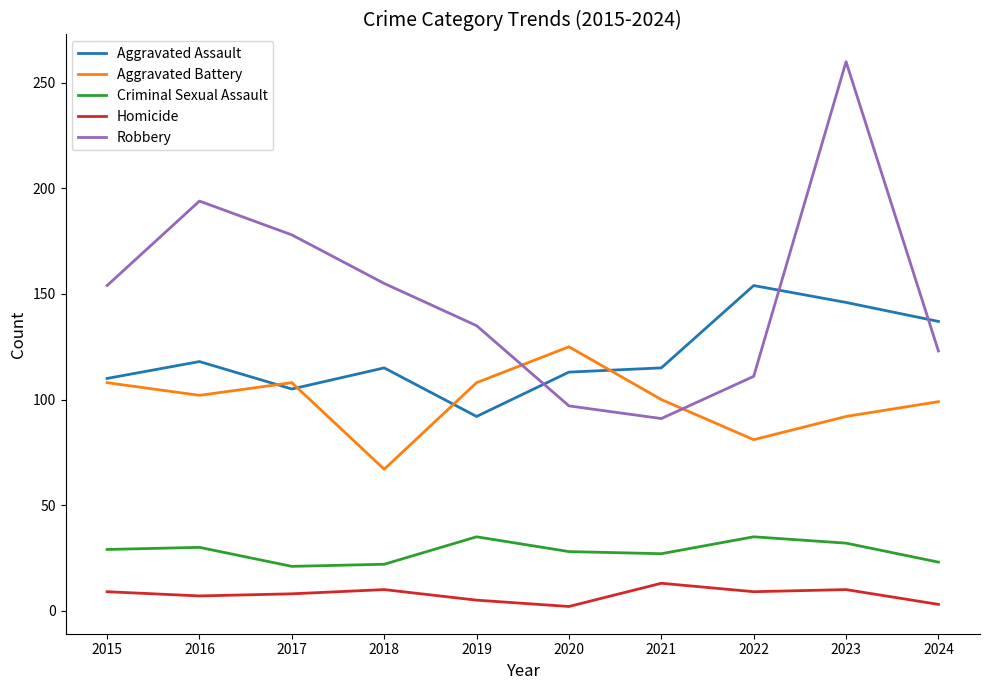

The Robbery series shows 155 at 2018. True or false?

True